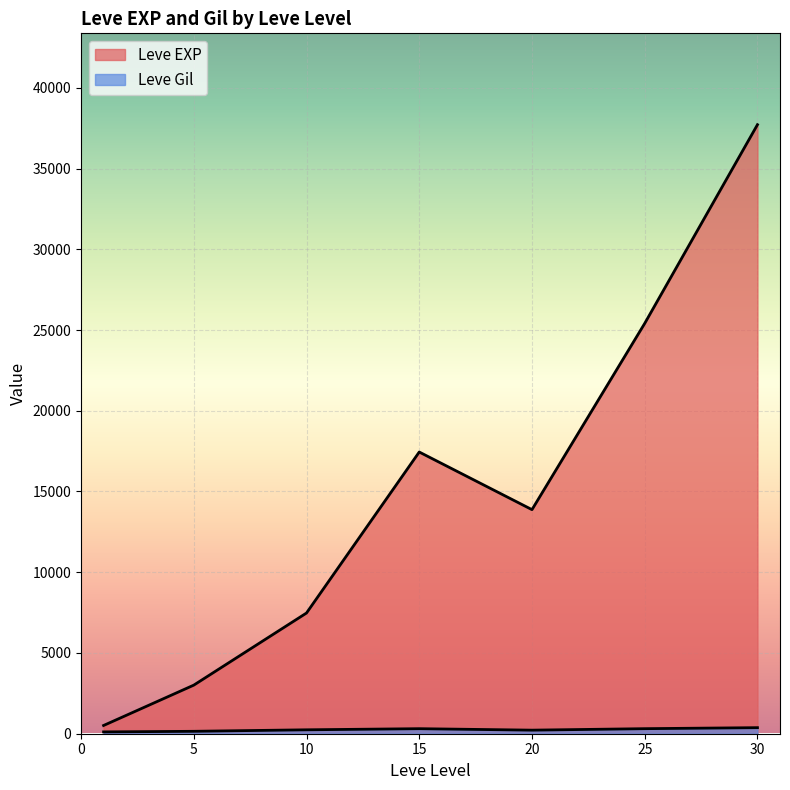

At which category does the chart reach its minimum across all series?

1